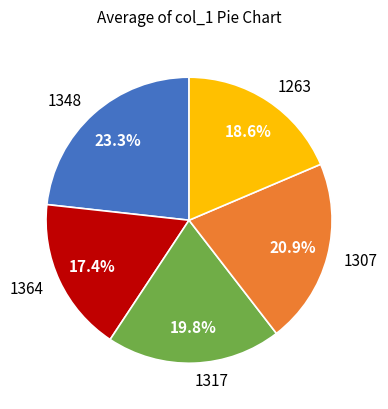

Which category has the smallest portion of the pie?

1364